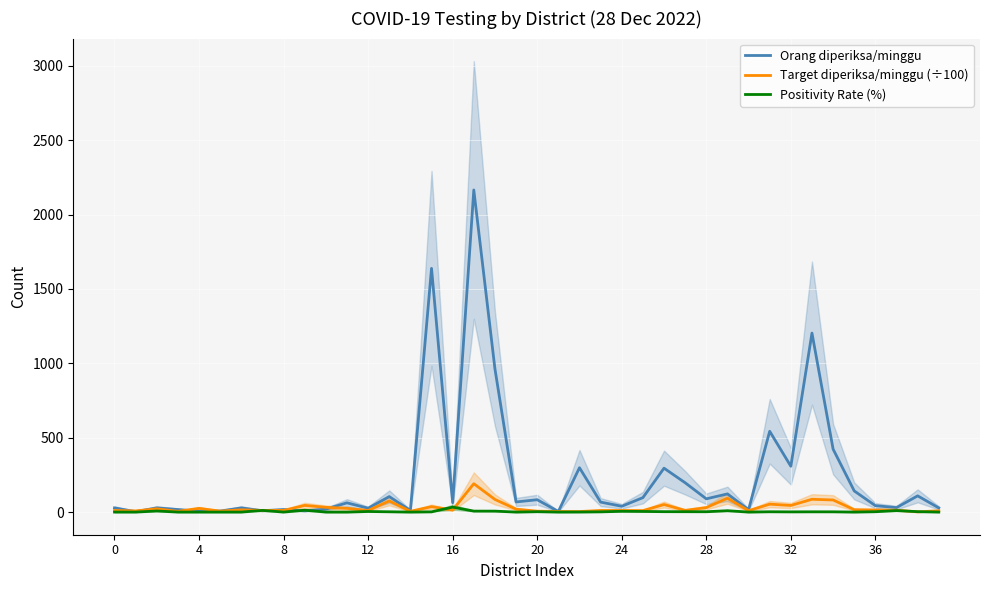

Rank the series by their maximum value, from lowest to highest.

Positivity Rate (%), Target diperiksa/minggu (÷100), Orang diperiksa/minggu